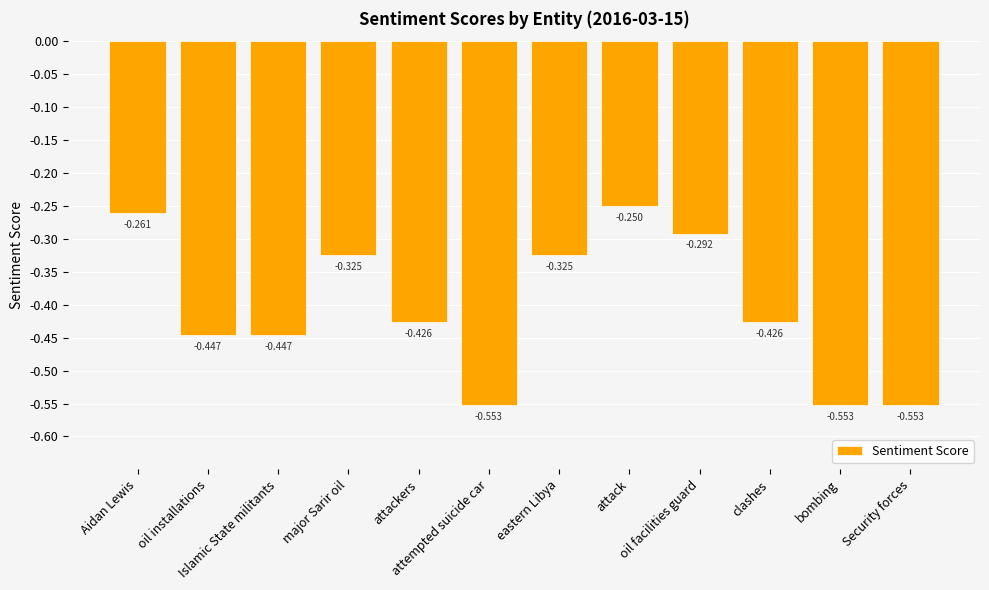

What is the maximum value shown in the chart?

-0.3